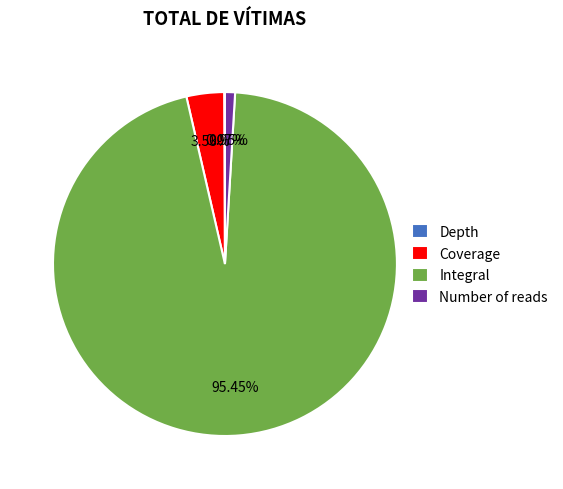

Which category has the biggest portion of the pie?

Integral